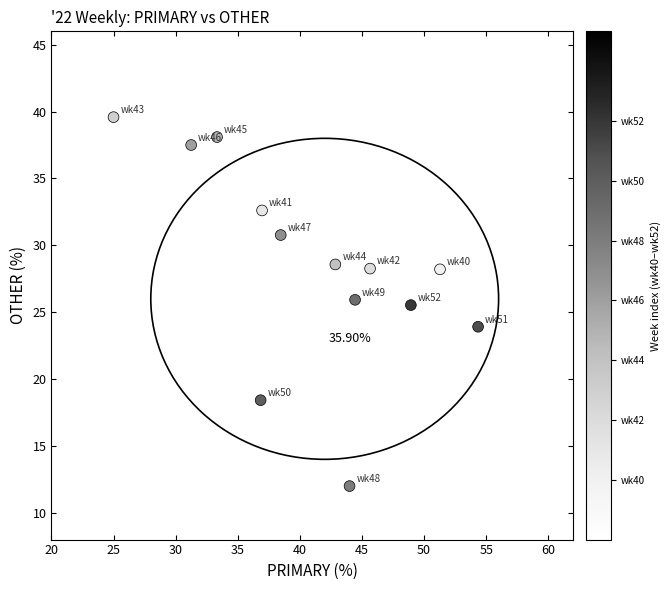

What is the range of X values (max minus min)?

29.3